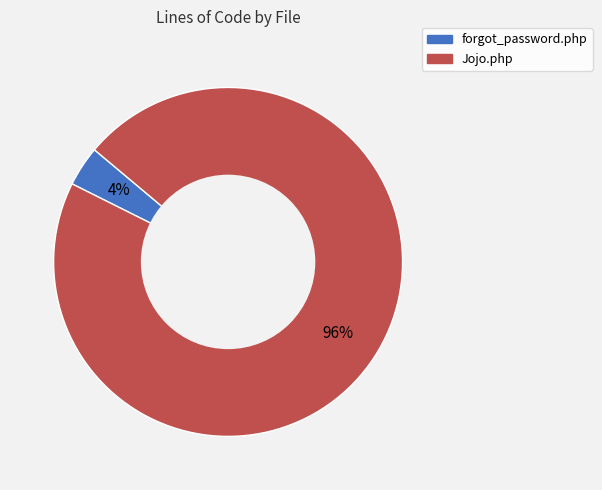

How many segments does this pie chart have?

2